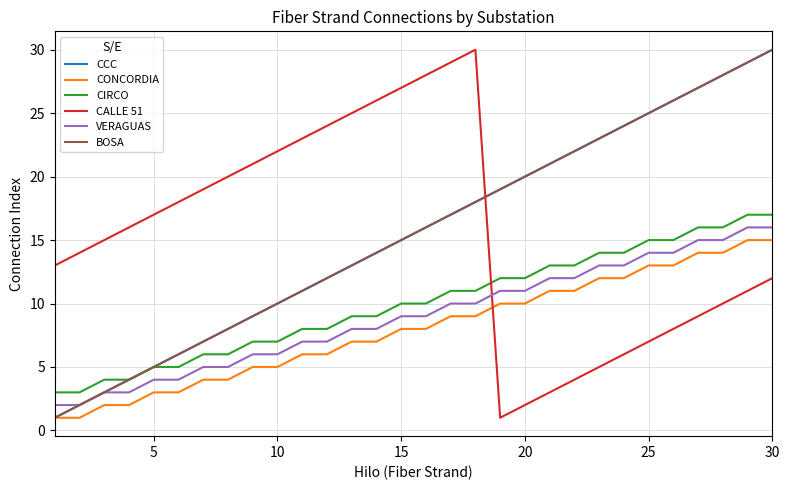

Does the chart display data point markers on the line(s)?

No